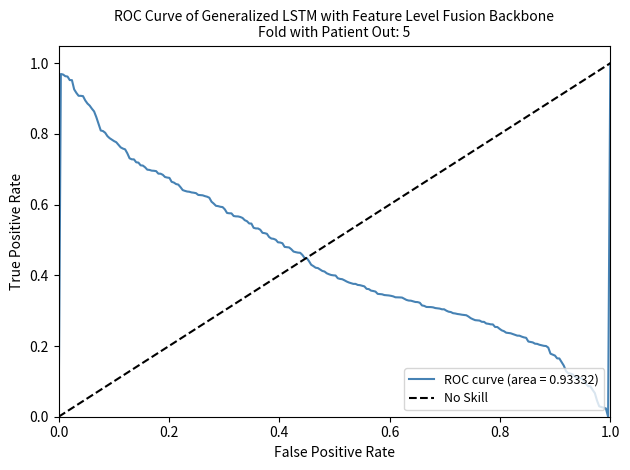

What is the greatest value displayed?

1